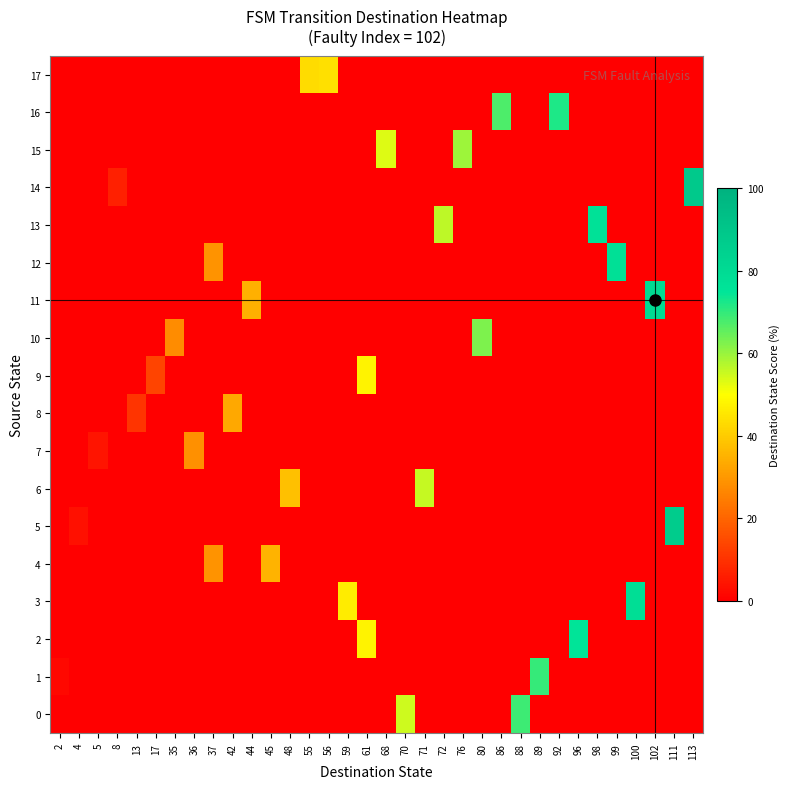

Reading right to left, what are all the values shown in this chart?

0: 113=0.0	111=0.0	102=0.0	100=0.0	99=0.0	98=0.0	96=0.0	92=0.0	89=0.0	88=68.8	86=0.0	80=0.0	76=0.0	72=0.0	71=0.0	70=54.7	68=0.0	61=0.0	59=0.0	56=0.0	55=0.0	48=0.0	45=0.0	44=0.0	42=0.0	37=0.0	36=0.0	35=0.0	17=0.0	13=0.0	8=0.0	5=0.0	4=0.0	2=0.0
1: 113=0.0	111=0.0	102=0.0	100=0.0	99=0.0	98=0.0	96=0.0	92=0.0	89=69.5	88=0.0	86=0.0	80=0.0	76=0.0	72=0.0	71=0.0	70=0.0	68=0.0	61=0.0	59=0.0	56=0.0	55=0.0	48=0.0	45=0.0	44=0.0	42=0.0	37=0.0	36=0.0	35=0.0	17=0.0	13=0.0	8=0.0	5=0.0	4=0.0	2=1.6
2: 113=0.0	111=0.0	102=0.0	100=0.0	99=0.0	98=0.0	96=75.0	92=0.0	89=0.0	88=0.0	86=0.0	80=0.0	76=0.0	72=0.0	71=0.0	70=0.0	68=0.0	61=47.7	59=0.0	56=0.0	55=0.0	48=0.0	45=0.0	44=0.0	42=0.0	37=0.0	36=0.0	35=0.0	17=0.0	13=0.0	8=0.0	5=0.0	4=0.0	2=0.0
3: 113=0.0	111=0.0	102=0.0	100=78.1	99=0.0	98=0.0	96=0.0	92=0.0	89=0.0	88=0.0	86=0.0	80=0.0	76=0.0	72=0.0	71=0.0	70=0.0	68=0.0	61=0.0	59=46.1	56=0.0	55=0.0	48=0.0	45=0.0	44=0.0	42=0.0	37=0.0	36=0.0	35=0.0	17=0.0	13=0.0	8=0.0	5=0.0	4=0.0	2=0.0
4: 113=0.0	111=0.0	102=0.0	100=0.0	99=0.0	98=0.0	96=0.0	92=0.0	89=0.0	88=0.0	86=0.0	80=0.0	76=0.0	72=0.0	71=0.0	70=0.0	68=0.0	61=0.0	59=0.0	56=0.0	55=0.0	48=0.0	45=35.2	44=0.0	42=0.0	37=28.9	36=0.0	35=0.0	17=0.0	13=0.0	8=0.0	5=0.0	4=0.0	2=0.0
5: 113=0.0	111=86.7	102=0.0	100=0.0	99=0.0	98=0.0	96=0.0	92=0.0	89=0.0	88=0.0	86=0.0	80=0.0	76=0.0	72=0.0	71=0.0	70=0.0	68=0.0	61=0.0	59=0.0	56=0.0	55=0.0	48=0.0	45=0.0	44=0.0	42=0.0	37=0.0	36=0.0	35=0.0	17=0.0	13=0.0	8=0.0	5=0.0	4=3.1	2=0.0
6: 113=0.0	111=0.0	102=0.0	100=0.0	99=0.0	98=0.0	96=0.0	92=0.0	89=0.0	88=0.0	86=0.0	80=0.0	76=0.0	72=0.0	71=55.5	70=0.0	68=0.0	61=0.0	59=0.0	56=0.0	55=0.0	48=37.5	45=0.0	44=0.0	42=0.0	37=0.0	36=0.0	35=0.0	17=0.0	13=0.0	8=0.0	5=0.0	4=0.0	2=0.0
7: 113=0.0	111=0.0	102=0.0	100=0.0	99=0.0	98=0.0	96=0.0	92=0.0	89=0.0	88=0.0	86=0.0	80=0.0	76=0.0	72=0.0	71=0.0	70=0.0	68=0.0	61=0.0	59=0.0	56=0.0	55=0.0	48=0.0	45=0.0	44=0.0	42=0.0	37=0.0	36=28.1	35=0.0	17=0.0	13=0.0	8=0.0	5=3.9	4=0.0	2=0.0
8: 113=0.0	111=0.0	102=0.0	100=0.0	99=0.0	98=0.0	96=0.0	92=0.0	89=0.0	88=0.0	86=0.0	80=0.0	76=0.0	72=0.0	71=0.0	70=0.0	68=0.0	61=0.0	59=0.0	56=0.0	55=0.0	48=0.0	45=0.0	44=0.0	42=32.8	37=0.0	36=0.0	35=0.0	17=0.0	13=10.2	8=0.0	5=0.0	4=0.0	2=0.0
9: 113=0.0	111=0.0	102=0.0	100=0.0	99=0.0	98=0.0	96=0.0	92=0.0	89=0.0	88=0.0	86=0.0	80=0.0	76=0.0	72=0.0	71=0.0	70=0.0	68=0.0	61=47.7	59=0.0	56=0.0	55=0.0	48=0.0	45=0.0	44=0.0	42=0.0	37=0.0	36=0.0	35=0.0	17=13.3	13=0.0	8=0.0	5=0.0	4=0.0	2=0.0
10: 113=0.0	111=0.0	102=0.0	100=0.0	99=0.0	98=0.0	96=0.0	92=0.0	89=0.0	88=0.0	86=0.0	80=62.5	76=0.0	72=0.0	71=0.0	70=0.0	68=0.0	61=0.0	59=0.0	56=0.0	55=0.0	48=0.0	45=0.0	44=0.0	42=0.0	37=0.0	36=0.0	35=27.3	17=0.0	13=0.0	8=0.0	5=0.0	4=0.0	2=0.0
11: 113=0.0	111=0.0	102=79.7	100=0.0	99=0.0	98=0.0	96=0.0	92=0.0	89=0.0	88=0.0	86=0.0	80=0.0	76=0.0	72=0.0	71=0.0	70=0.0	68=0.0	61=0.0	59=0.0	56=0.0	55=0.0	48=0.0	45=0.0	44=34.4	42=0.0	37=0.0	36=0.0	35=0.0	17=0.0	13=0.0	8=0.0	5=0.0	4=0.0	2=0.0
12: 113=0.0	111=0.0	102=0.0	100=0.0	99=77.3	98=0.0	96=0.0	92=0.0	89=0.0	88=0.0	86=0.0	80=0.0	76=0.0	72=0.0	71=0.0	70=0.0	68=0.0	61=0.0	59=0.0	56=0.0	55=0.0	48=0.0	45=0.0	44=0.0	42=0.0	37=28.9	36=0.0	35=0.0	17=0.0	13=0.0	8=0.0	5=0.0	4=0.0	2=0.0
13: 113=0.0	111=0.0	102=0.0	100=0.0	99=0.0	98=76.6	96=0.0	92=0.0	89=0.0	88=0.0	86=0.0	80=0.0	76=0.0	72=56.2	71=0.0	70=0.0	68=0.0	61=0.0	59=0.0	56=0.0	55=0.0	48=0.0	45=0.0	44=0.0	42=0.0	37=0.0	36=0.0	35=0.0	17=0.0	13=0.0	8=0.0	5=0.0	4=0.0	2=0.0
14: 113=88.3	111=0.0	102=0.0	100=0.0	99=0.0	98=0.0	96=0.0	92=0.0	89=0.0	88=0.0	86=0.0	80=0.0	76=0.0	72=0.0	71=0.0	70=0.0	68=0.0	61=0.0	59=0.0	56=0.0	55=0.0	48=0.0	45=0.0	44=0.0	42=0.0	37=0.0	36=0.0	35=0.0	17=0.0	13=0.0	8=6.2	5=0.0	4=0.0	2=0.0
15: 113=0.0	111=0.0	102=0.0	100=0.0	99=0.0	98=0.0	96=0.0	92=0.0	89=0.0	88=0.0	86=0.0	80=0.0	76=59.4	72=0.0	71=0.0	70=0.0	68=53.1	61=0.0	59=0.0	56=0.0	55=0.0	48=0.0	45=0.0	44=0.0	42=0.0	37=0.0	36=0.0	35=0.0	17=0.0	13=0.0	8=0.0	5=0.0	4=0.0	2=0.0
16: 113=0.0	111=0.0	102=0.0	100=0.0	99=0.0	98=0.0	96=0.0	92=71.9	89=0.0	88=0.0	86=67.2	80=0.0	76=0.0	72=0.0	71=0.0	70=0.0	68=0.0	61=0.0	59=0.0	56=0.0	55=0.0	48=0.0	45=0.0	44=0.0	42=0.0	37=0.0	36=0.0	35=0.0	17=0.0	13=0.0	8=0.0	5=0.0	4=0.0	2=0.0
17: 113=0.0	111=0.0	102=0.0	100=0.0	99=0.0	98=0.0	96=0.0	92=0.0	89=0.0	88=0.0	86=0.0	80=0.0	76=0.0	72=0.0	71=0.0	70=0.0	68=0.0	61=0.0	59=0.0	56=43.8	55=43.0	48=0.0	45=0.0	44=0.0	42=0.0	37=0.0	36=0.0	35=0.0	17=0.0	13=0.0	8=0.0	5=0.0	4=0.0	2=0.0